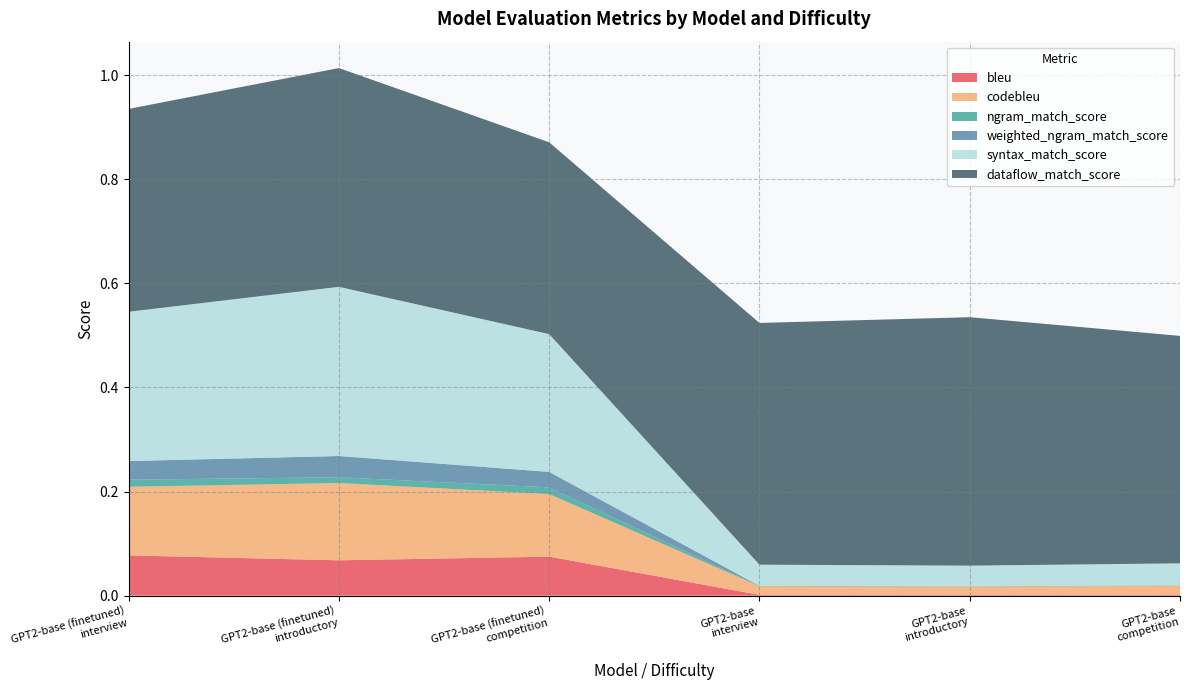

Reading left to right, what are all the values shown in this chart?

bleu: GPT2-base (finetuned)
interview=0.1	GPT2-base (finetuned)
introductory=0.1	GPT2-base (finetuned)
competition=0.1	GPT2-base
interview=0.0	GPT2-base
introductory=0.0	GPT2-base
competition=0.0
codebleu: GPT2-base (finetuned)
interview=0.1	GPT2-base (finetuned)
introductory=0.1	GPT2-base (finetuned)
competition=0.1	GPT2-base
interview=0.0	GPT2-base
introductory=0.0	GPT2-base
competition=0.0
ngram_match_score: GPT2-base (finetuned)
interview=0.0	GPT2-base (finetuned)
introductory=0.0	GPT2-base (finetuned)
competition=0.0	GPT2-base
interview=0.0	GPT2-base
introductory=0.0	GPT2-base
competition=0.0
weighted_ngram_match_score: GPT2-base (finetuned)
interview=0.0	GPT2-base (finetuned)
introductory=0.0	GPT2-base (finetuned)
competition=0.0	GPT2-base
interview=0.0	GPT2-base
introductory=0.0	GPT2-base
competition=0.0
syntax_match_score: GPT2-base (finetuned)
interview=0.3	GPT2-base (finetuned)
introductory=0.3	GPT2-base (finetuned)
competition=0.3	GPT2-base
interview=0.0	GPT2-base
introductory=0.0	GPT2-base
competition=0.0
dataflow_match_score: GPT2-base (finetuned)
interview=0.4	GPT2-base (finetuned)
introductory=0.4	GPT2-base (finetuned)
competition=0.4	GPT2-base
interview=0.5	GPT2-base
introductory=0.5	GPT2-base
competition=0.4